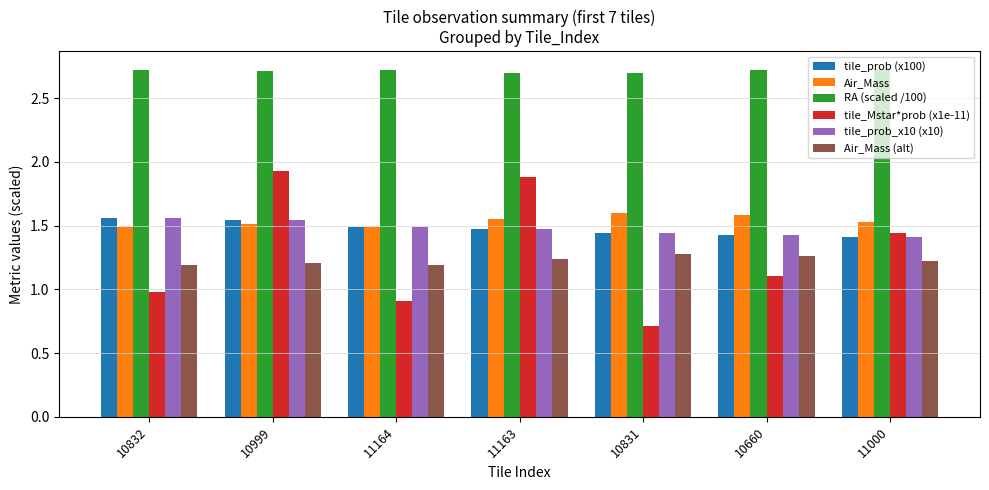

The Air_Mass series shows 0.9 at 11164. True or false?

False